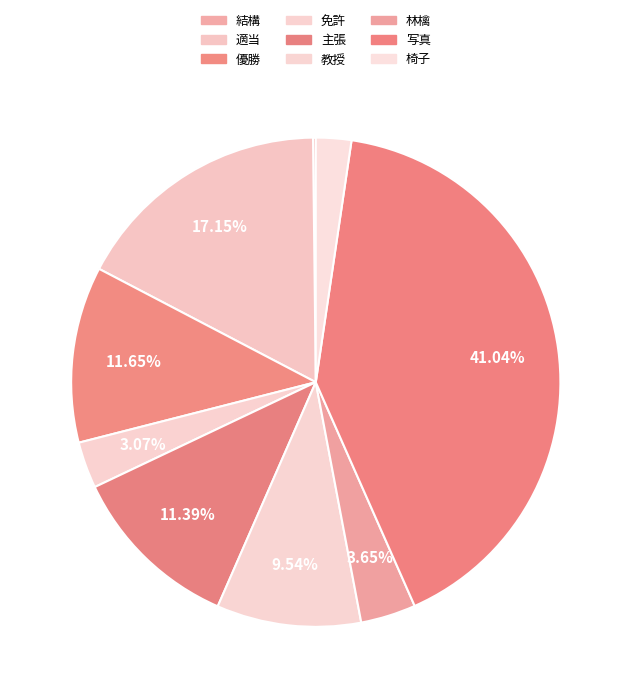

What is the largest slice in the pie chart?

写真